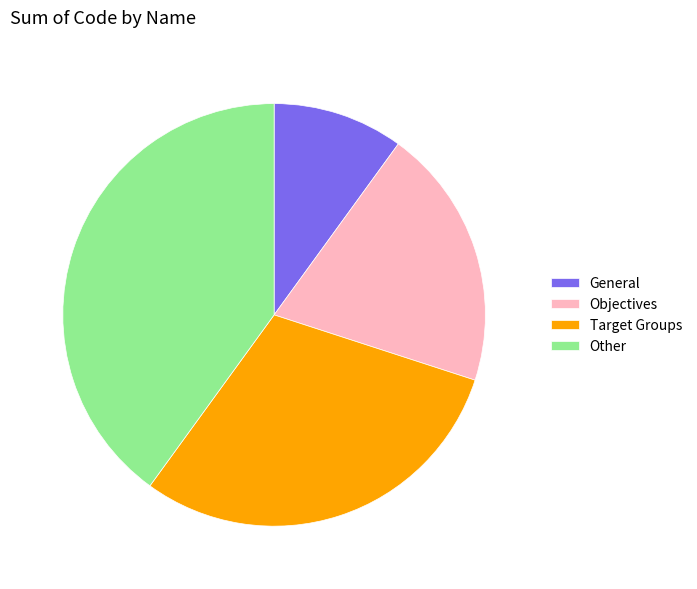

Do Other and Objectives together represent more than half of the pie?

Yes